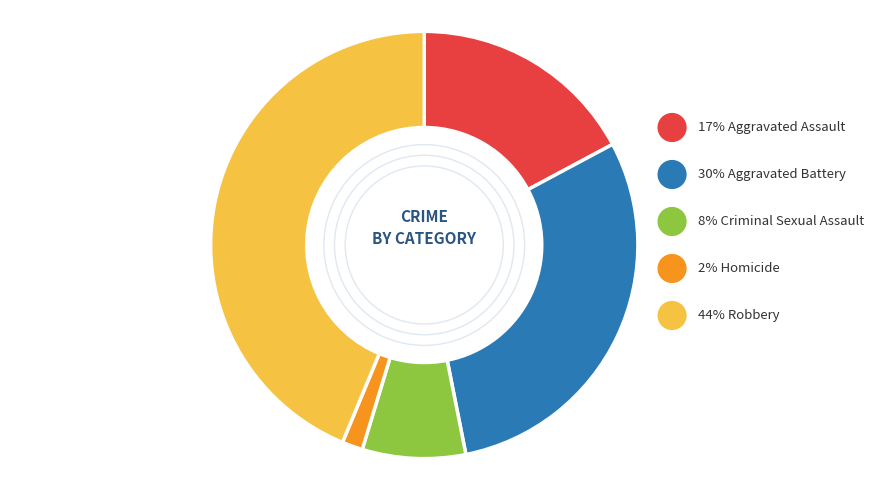

Which category has the biggest portion of the pie?

Robbery